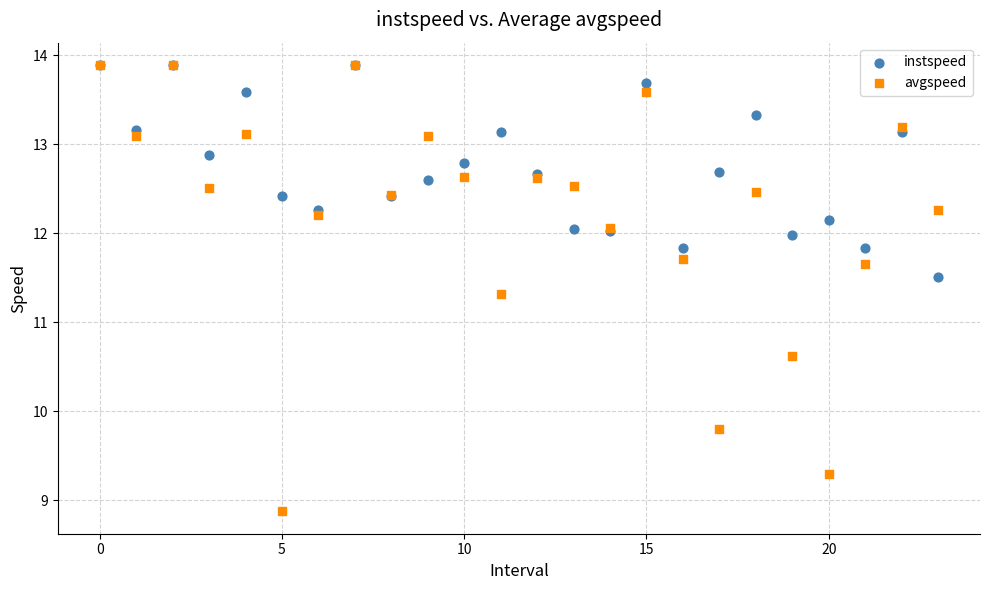

In the avgspeed series, what Y value is closest to 11?

11.3